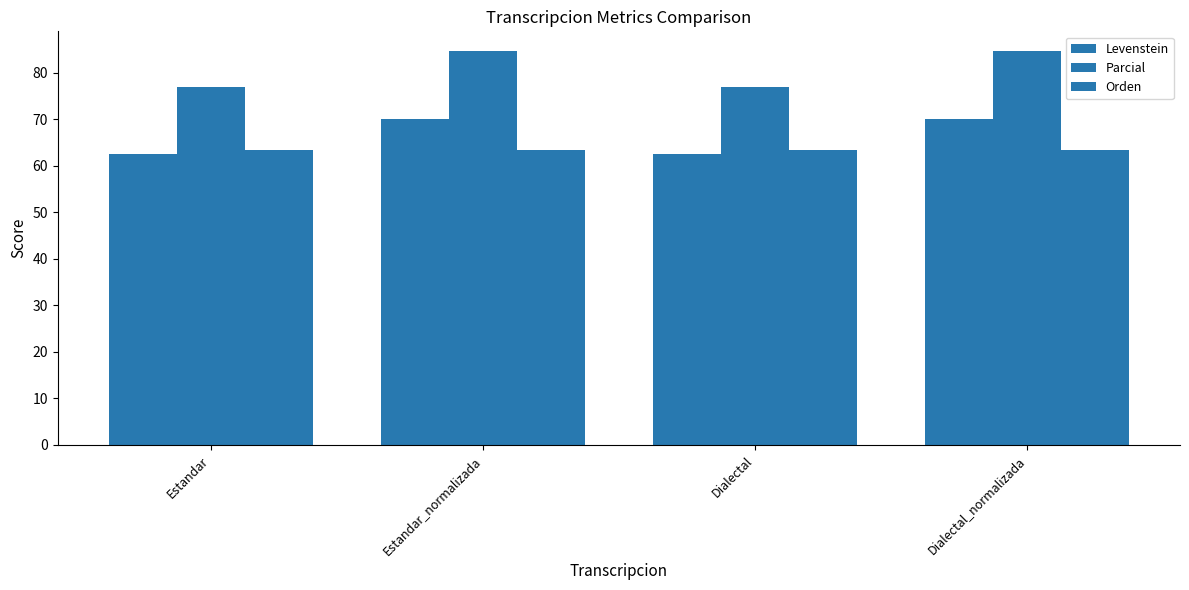

List the labels in order of Parcial value, smallest first.

Estandar, Dialectal, Estandar_normalizada, Dialectal_normalizada